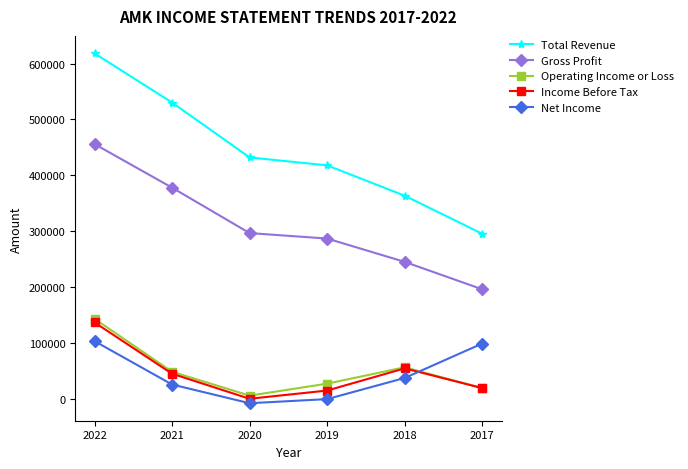

Which series has the widest spread of values?

Total Revenue